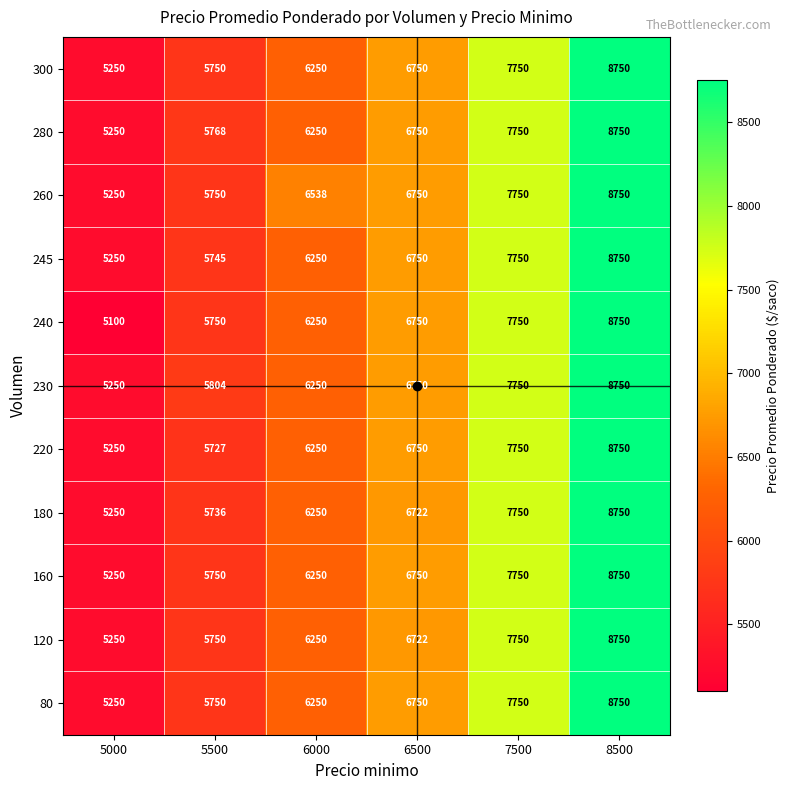

True or false: 180 has a value of 2706 at 5000.

False